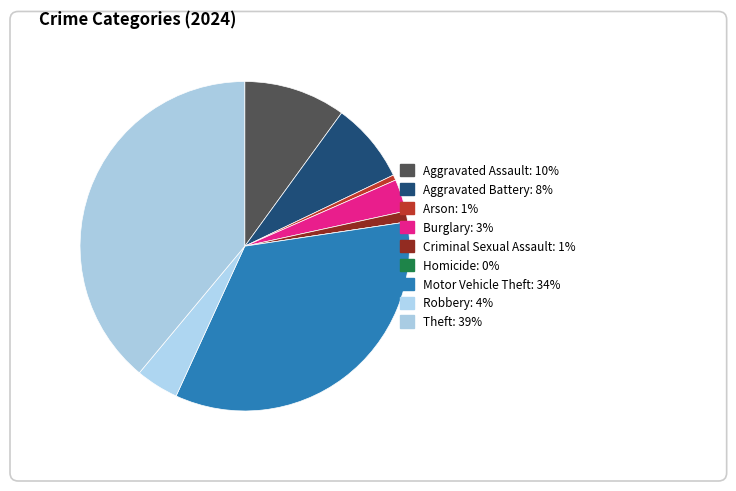

How many segments does this pie chart have?

9